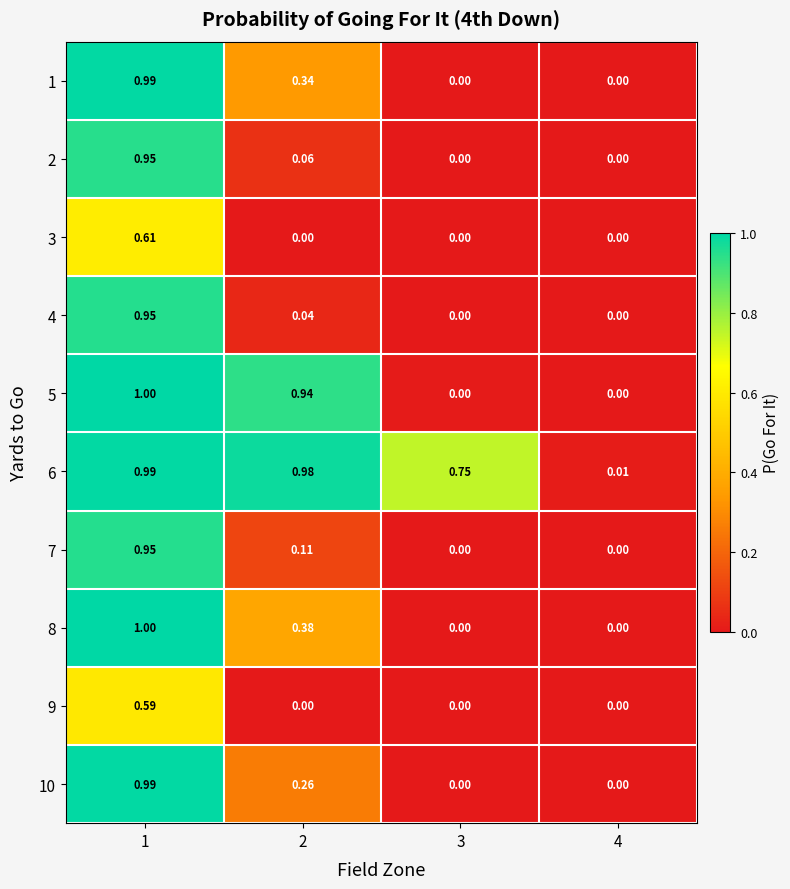

How many series are shown in this chart?

10